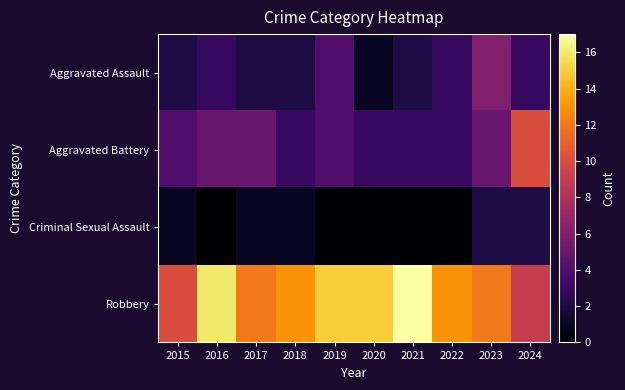

Which series has the largest total across all categories?

Robbery